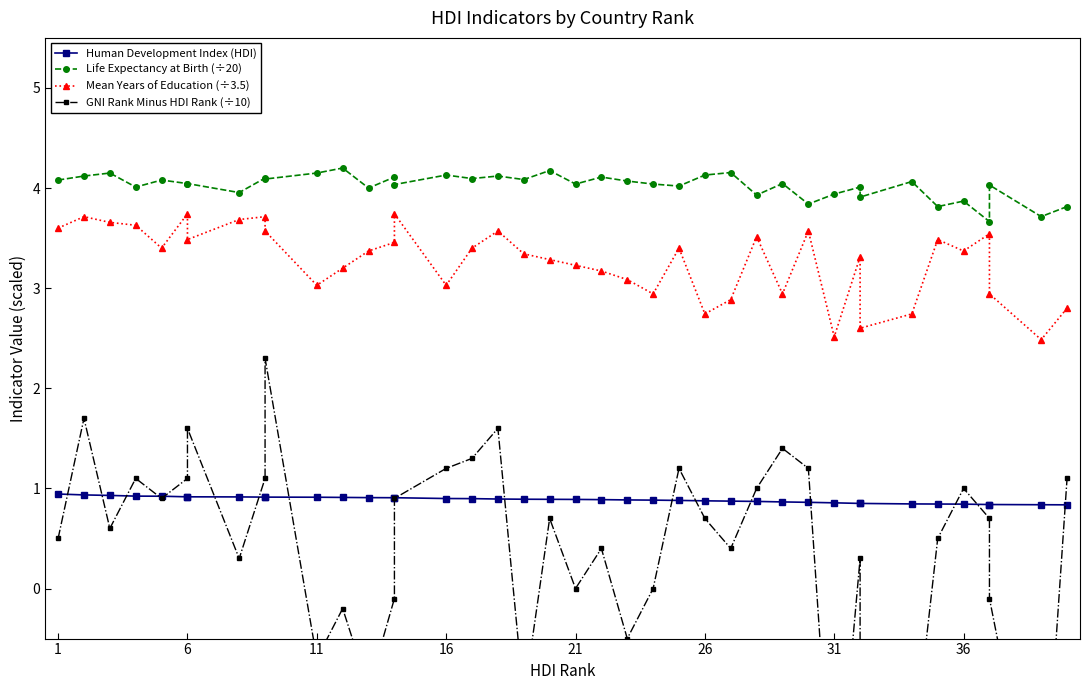

At which label does Mean Years of Education (÷3.5) first exceed 3?

1